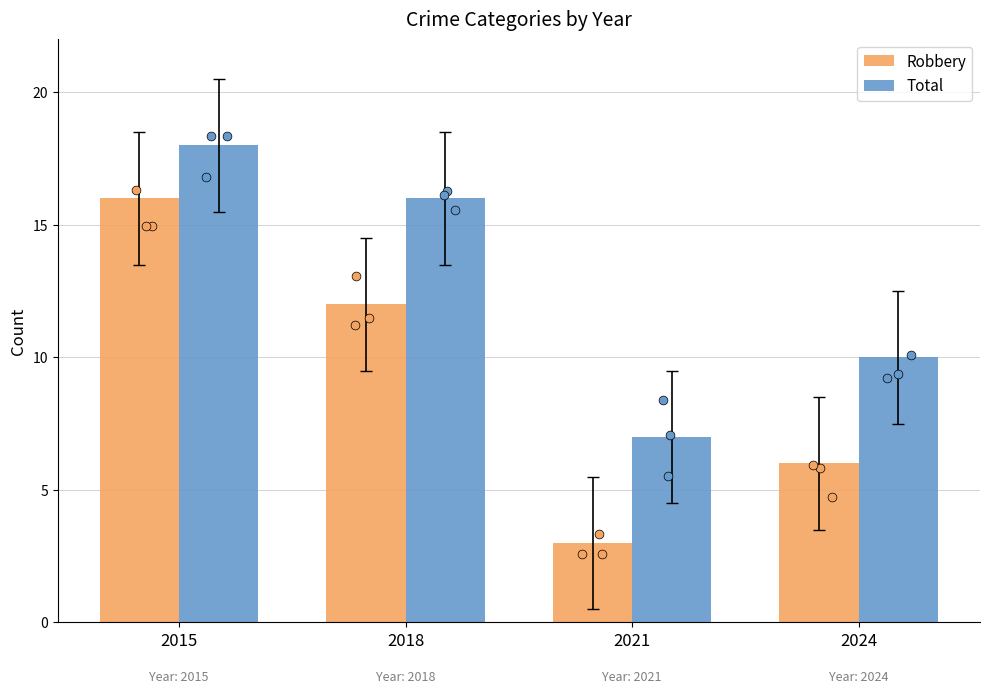

Which series contains the lowest Y value?

Robbery